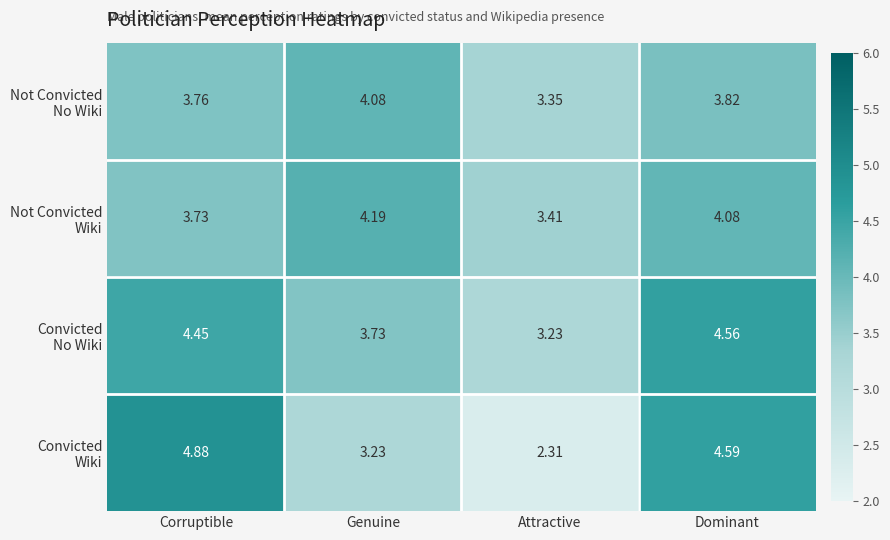

How many distinct data groups are displayed?

4